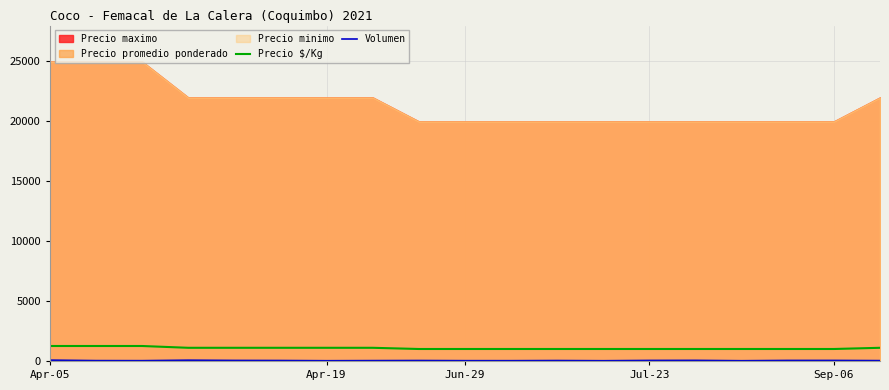

Does the chart display data point markers on the line(s)?

No